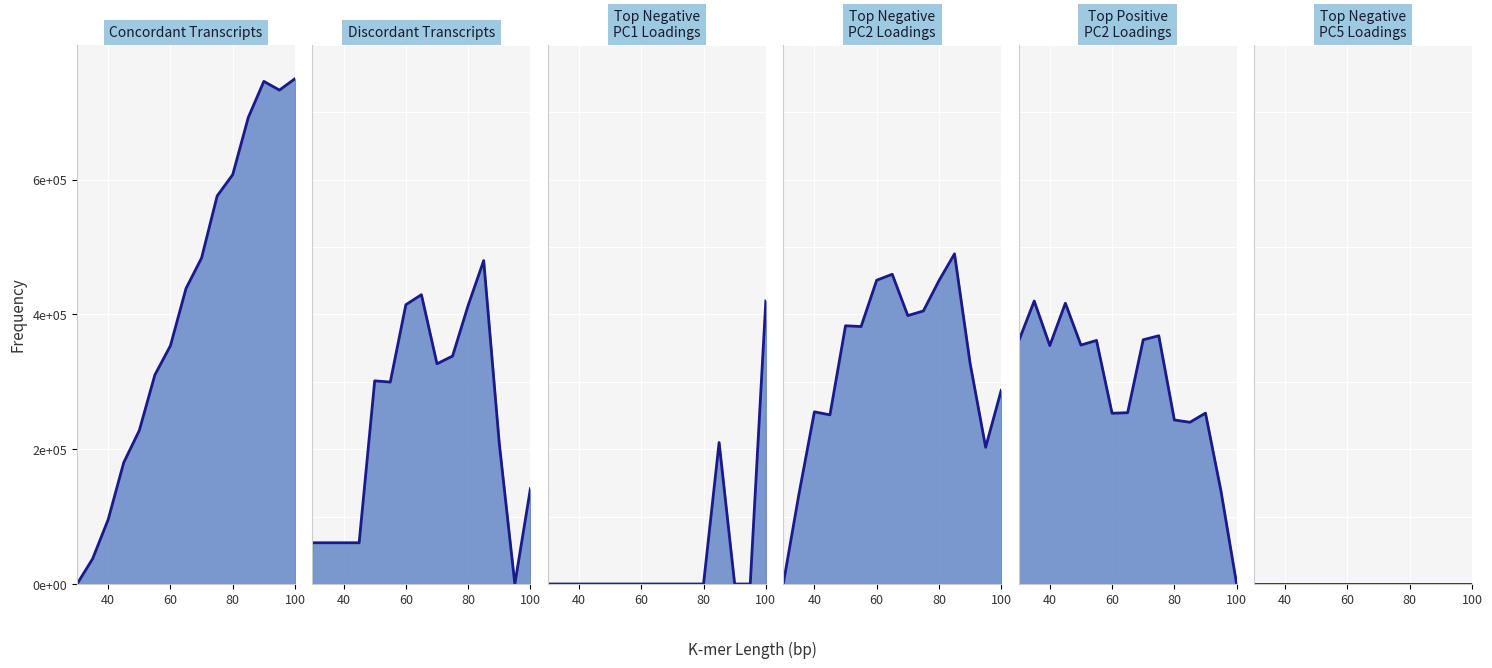

Which series has the largest total across all categories?

Concordant Transcripts